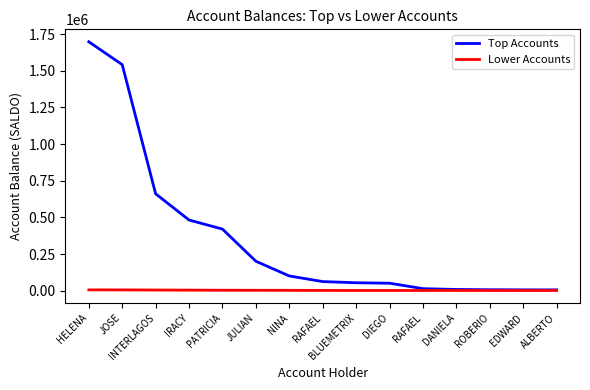

Reading left to right, transcribe all the data shown in this chart.

Top Accounts: 1698231.7	1542213.1	660912.1	481979.2	420000.0	200559.2	100100.0	61817.8	53750.4	50688.5	13566.6	7935.3	6215.5	5465.9	5226.6
Lower Accounts: 5168.5	5000.0	4038.3	3386.1	2691.1	2300.0	2000.0	1479.5	1065.3	998.7	992.5	991.4	982.4	968.5	964.7